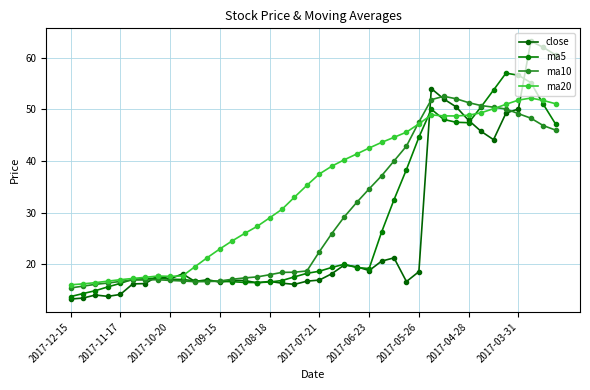

How many values in the ma10 series exceed 22?

20